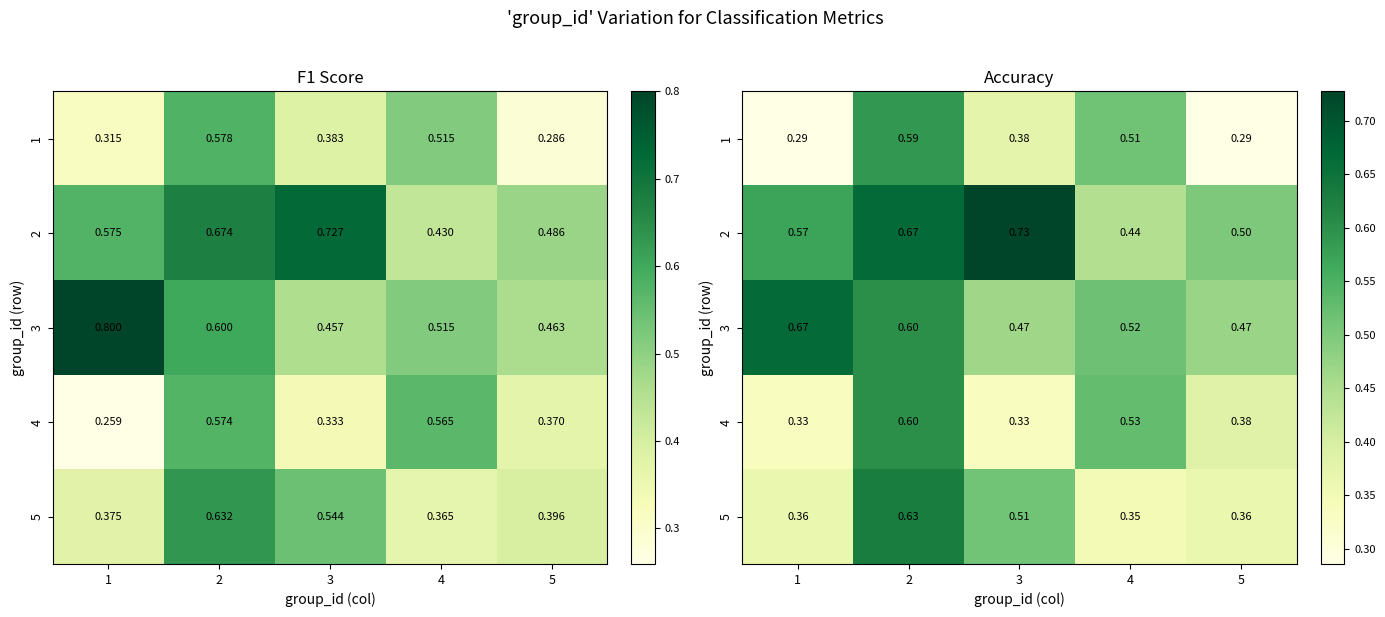

What is the difference between the maximum and minimum values in the 1 series?

0.3